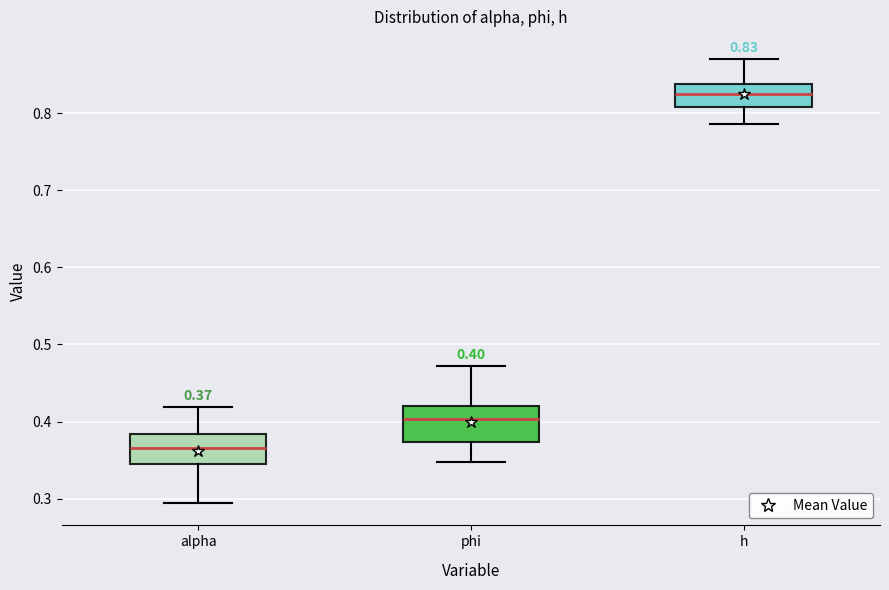

Which box has the lowest median line?

alpha